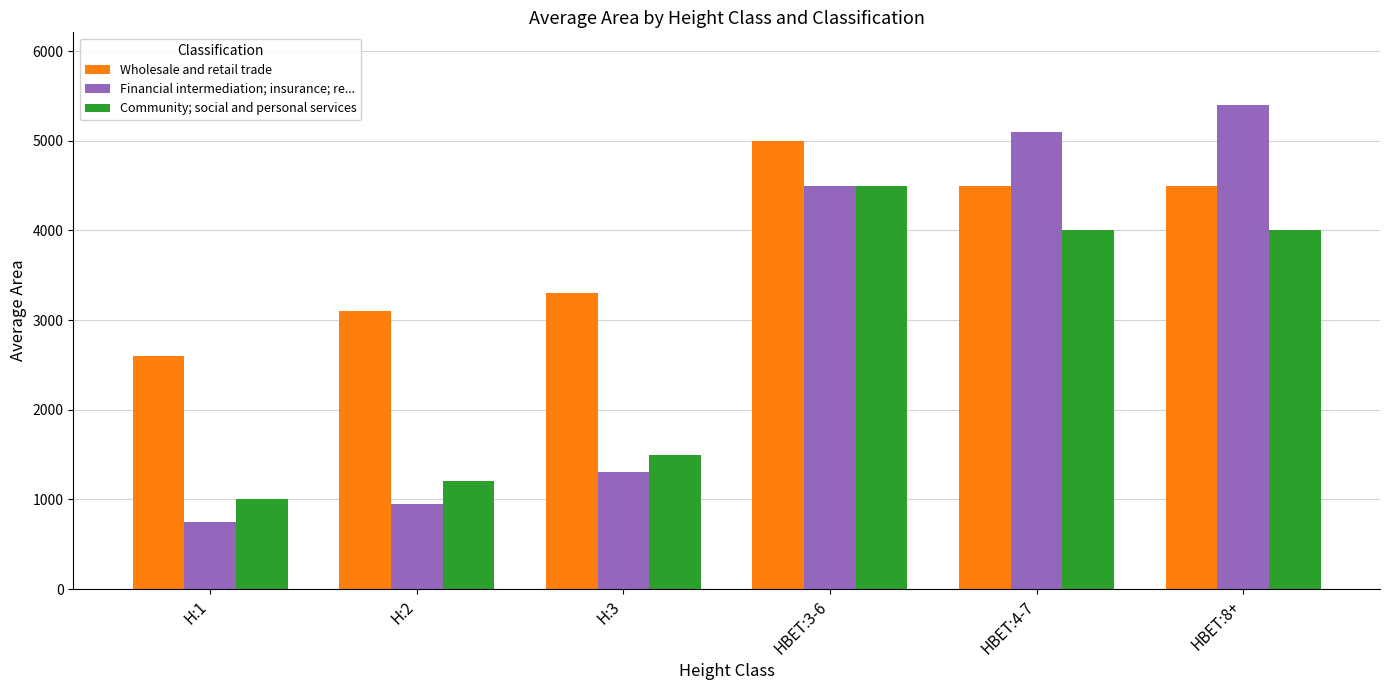

What is the greatest value displayed?

5400